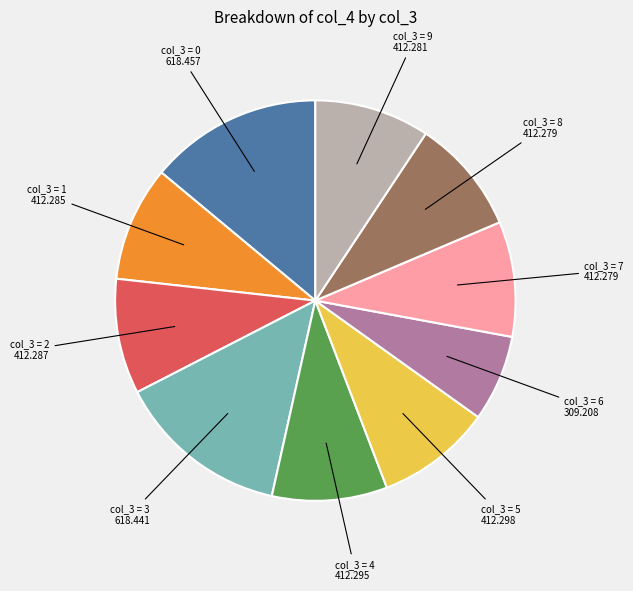

Is there any slice that represents more than half of the pie?

No